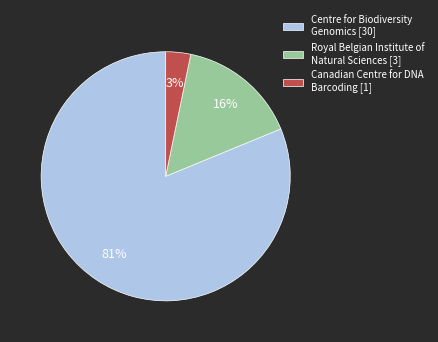

What percentage is the Royal Belgian Institute of Natural Sciences [3] slice, to the nearest percent?

16%